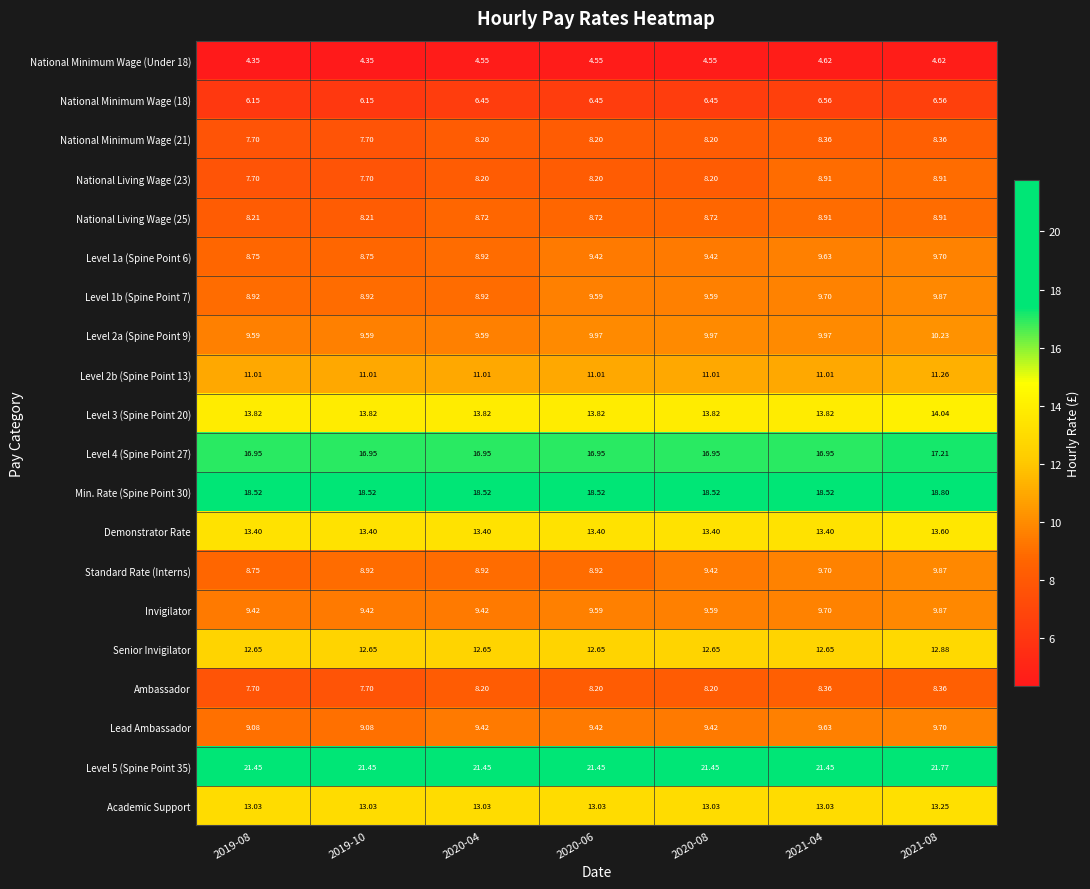

Is the value of Min. Rate (Spine Point 30) at 2019-08 greater than the value of Demonstrator Rate at 2019-08?

Yes